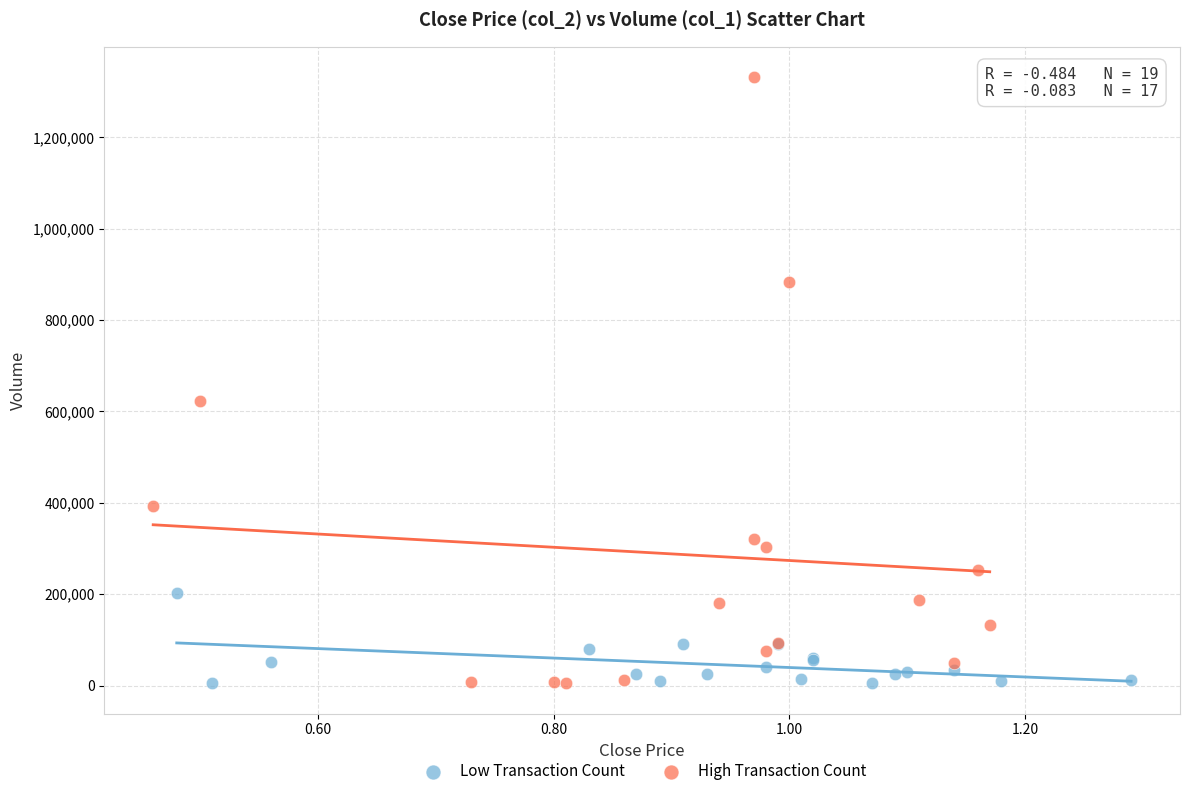

Which series contains the highest Y value?

High Transaction Count